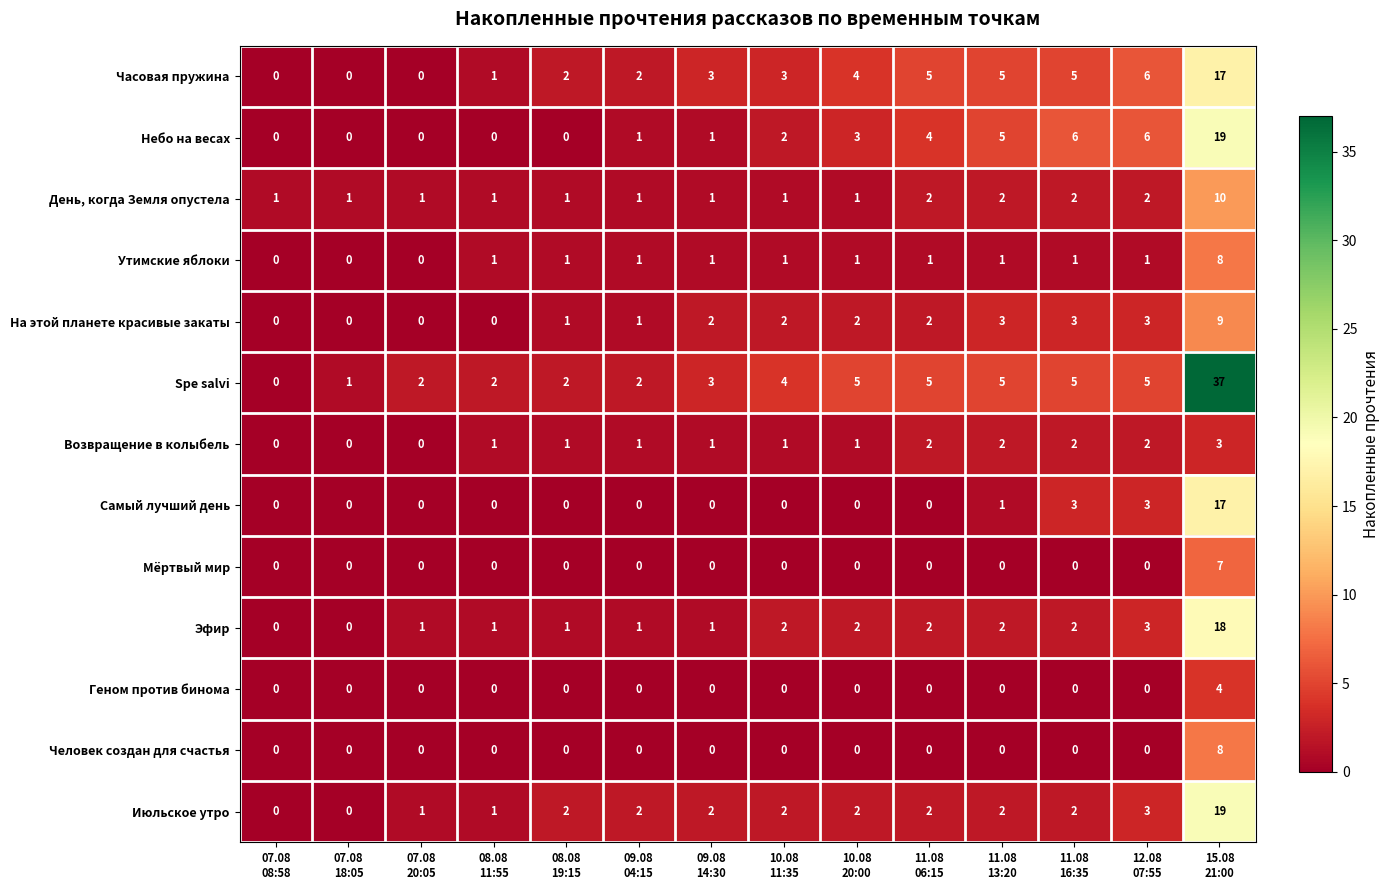

What is the greatest value displayed?

37